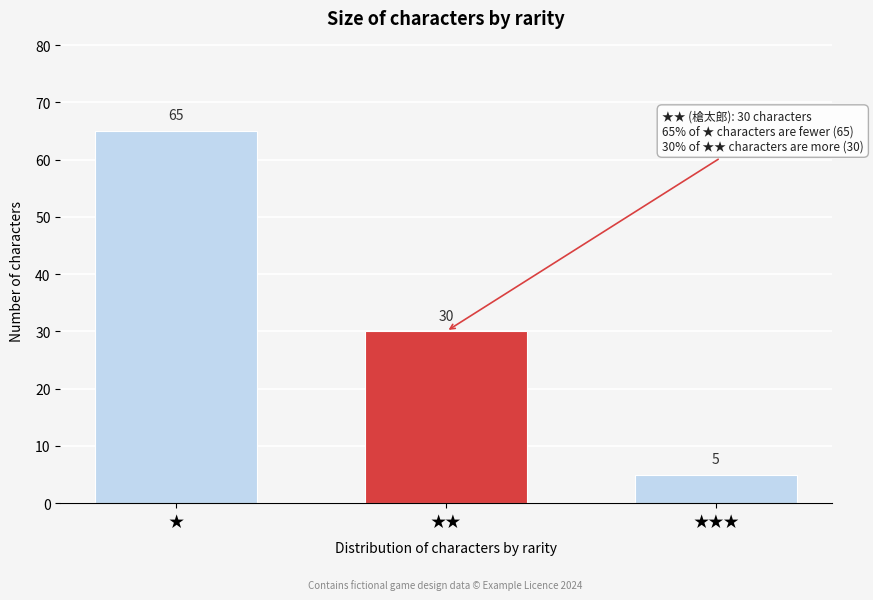

Reading left to right, extract all data points from this chart.

★=65	★★=30	★★★=5